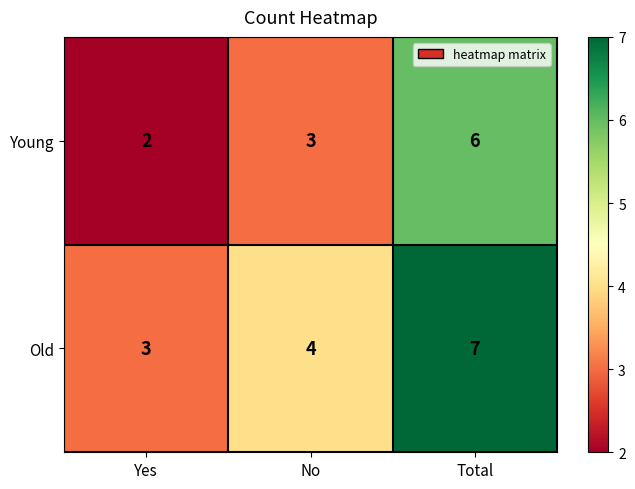

How many data points does each series have?

3